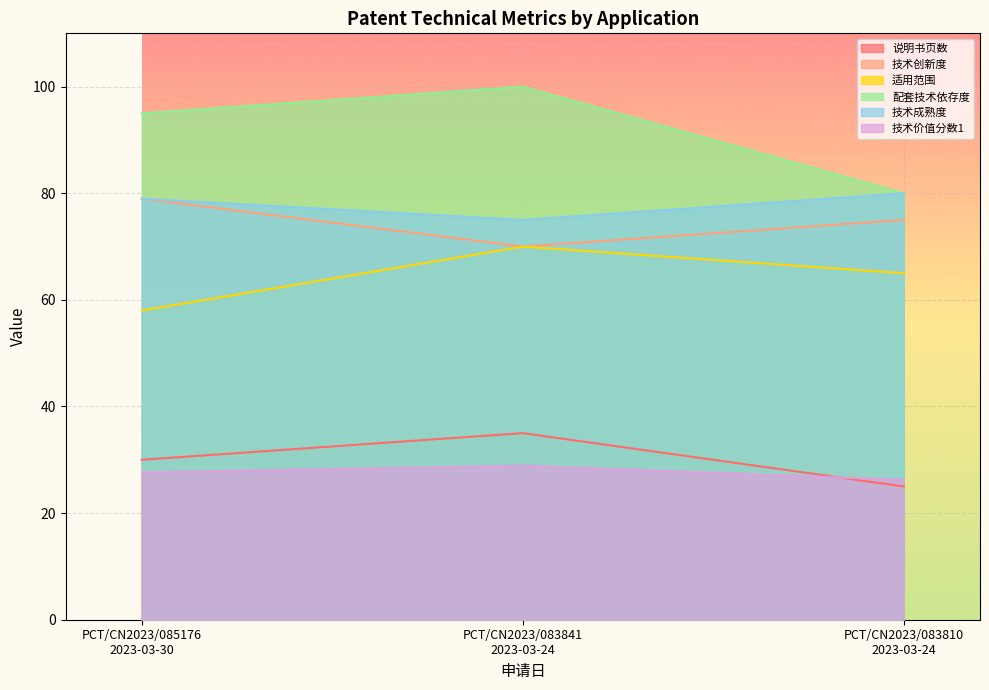

What is the minimum value for 技术价值分数1?

26.2